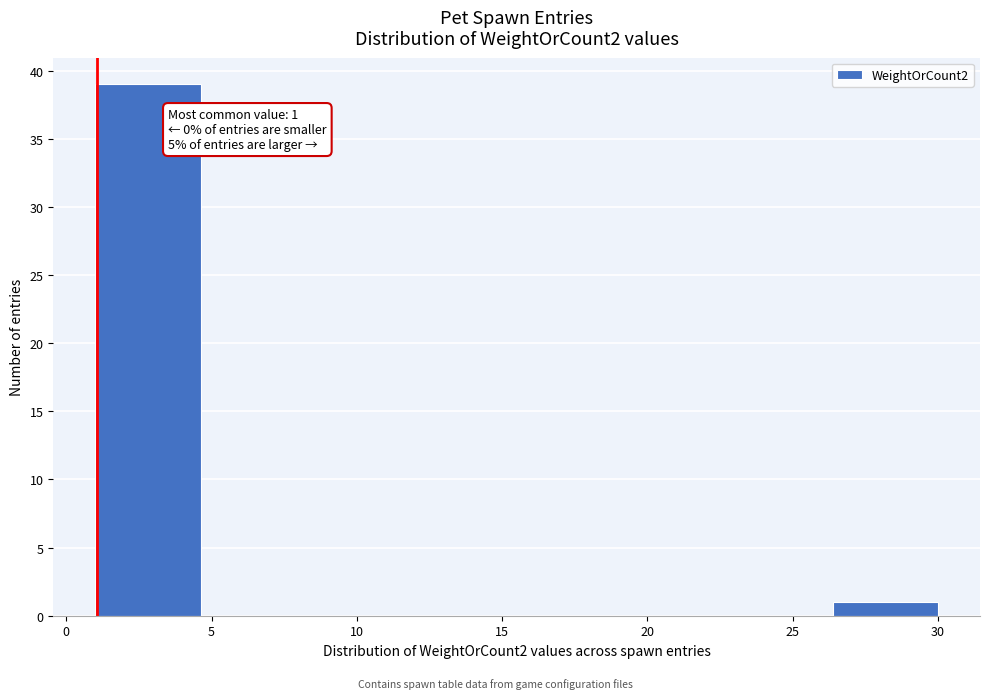

Which range on the x-axis has the tallest bar?

1.0 to 4.5